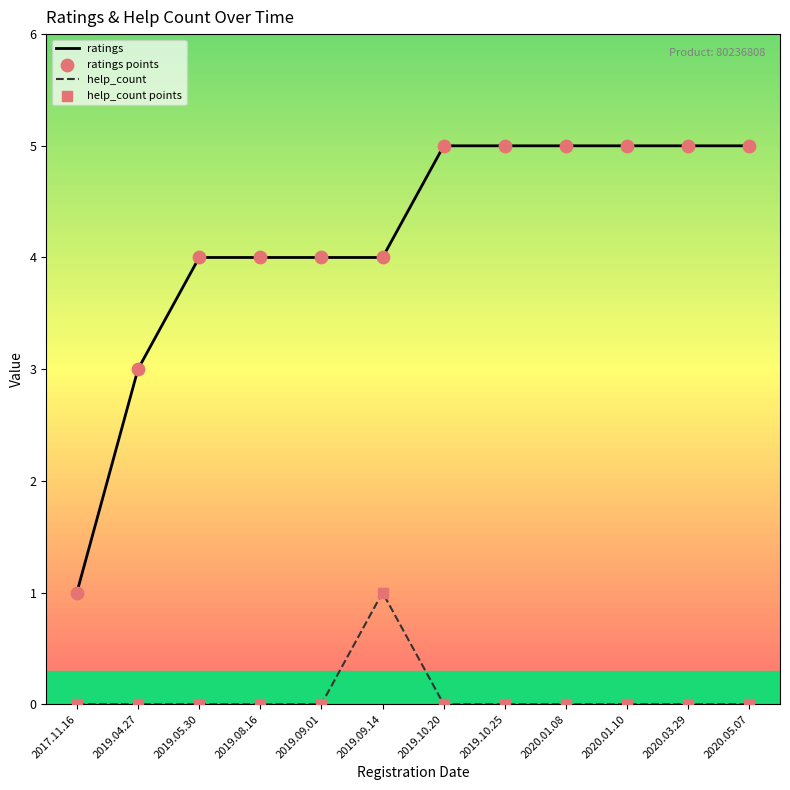

Which series has the widest spread of values?

ratings